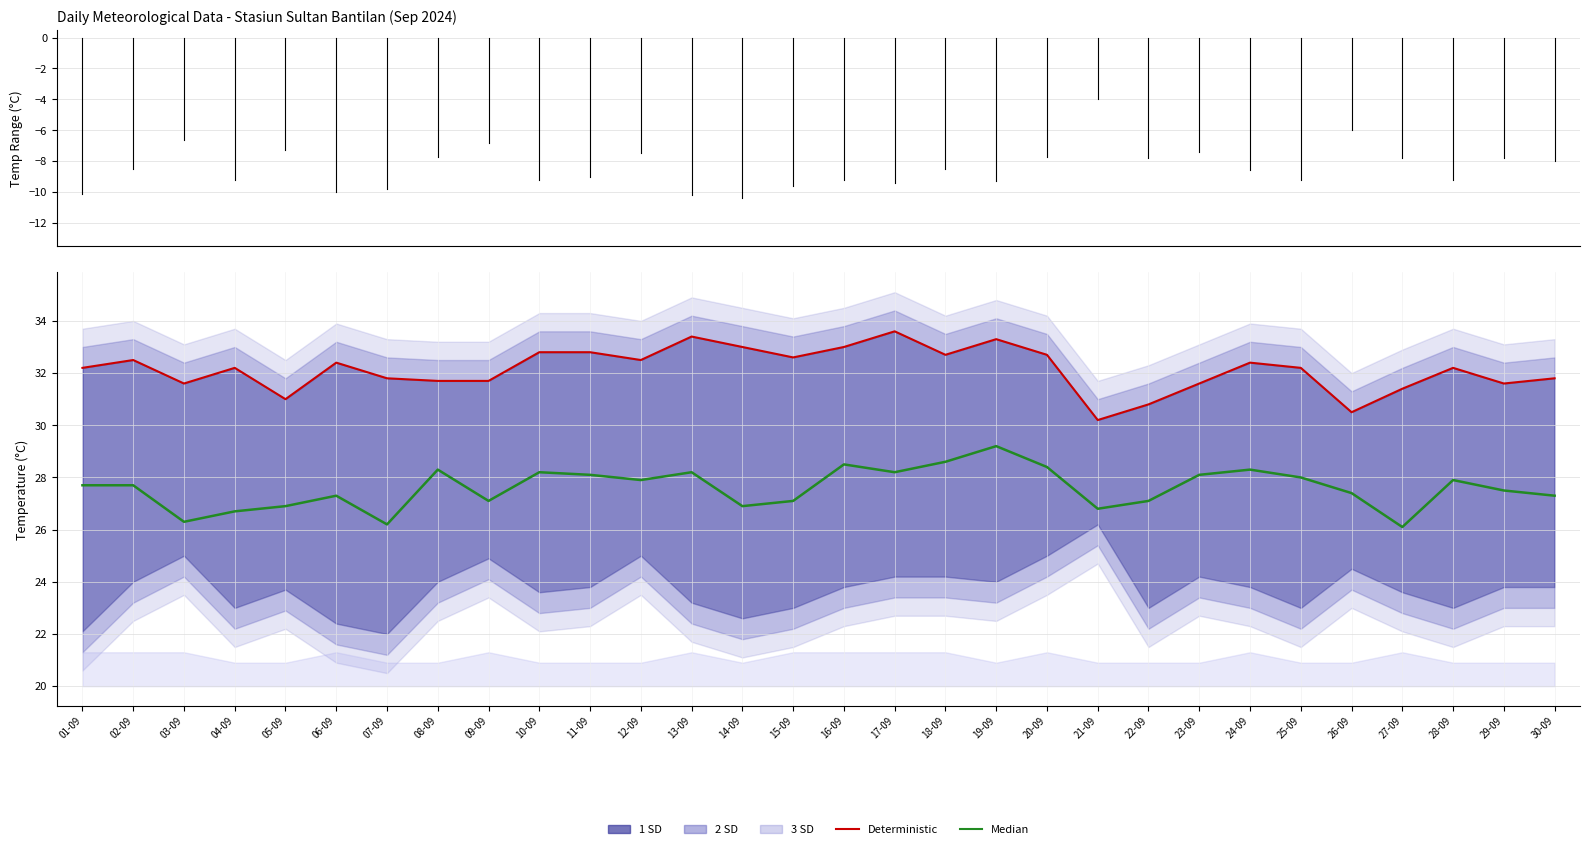

Reading left to right, transcribe all the data shown in this chart.

Median: 27.7	27.7	26.3	26.7	26.9	27.3	26.2	28.3	27.1	28.2	28.1	27.9	28.2	26.9	27.1	28.5	28.2	28.6	29.2	28.4	26.8	27.1	28.1	28.3	28.0	27.4	26.1	27.9	27.5	27.3
Deterministic: 32.2	32.5	31.6	32.2	31.0	32.4	31.8	31.7	31.7	32.8	32.8	32.5	33.4	33.0	32.6	33.0	33.6	32.7	33.3	32.7	30.2	30.8	31.6	32.4	32.2	30.5	31.4	32.2	31.6	31.8